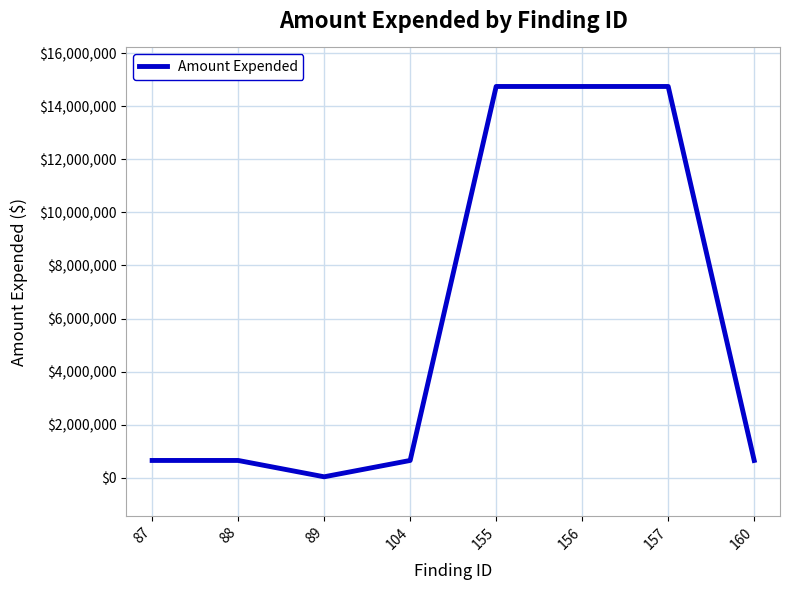

Which category has the lowest value across all series?

89